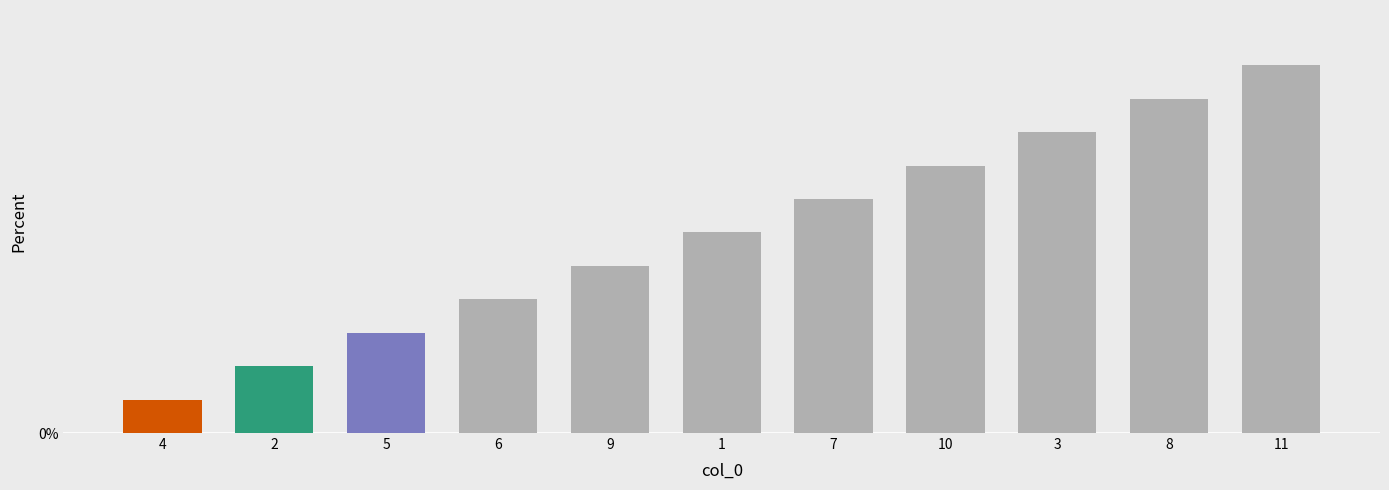

What is the ratio of the value at 5 to the value at 4?

3.0